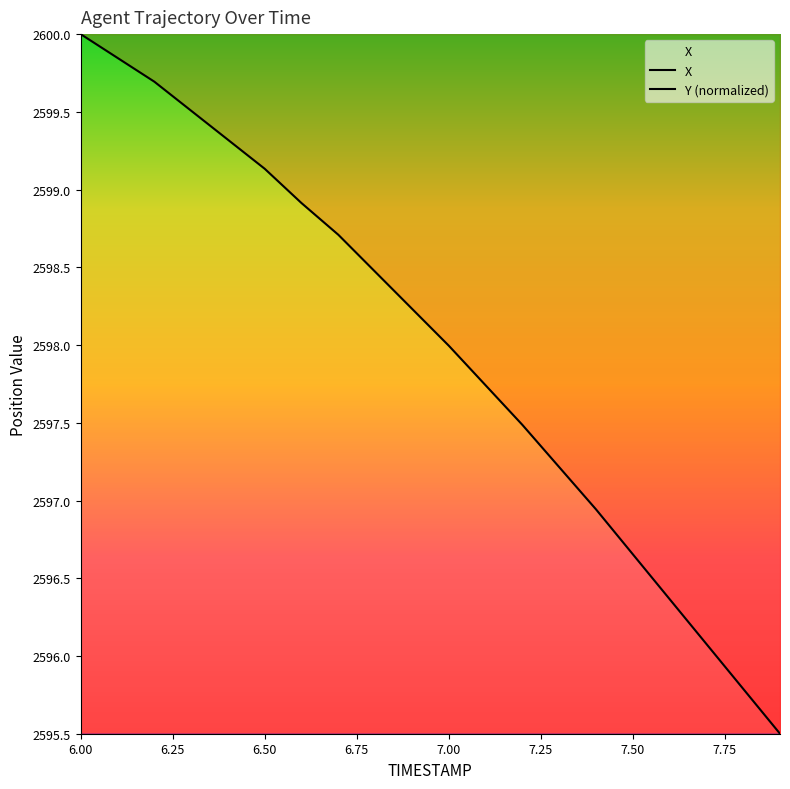

What is the label of the 1st point from the left?

6.0